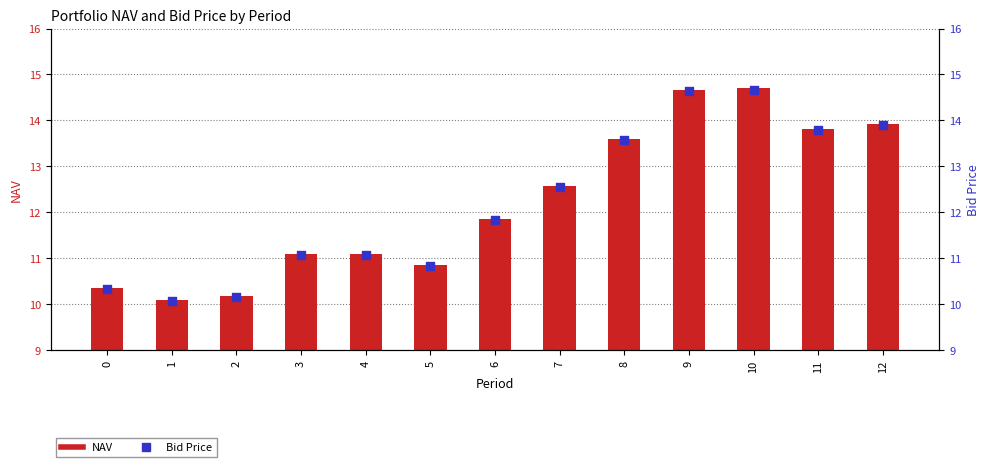

Which series contains the highest Y value?

NAV